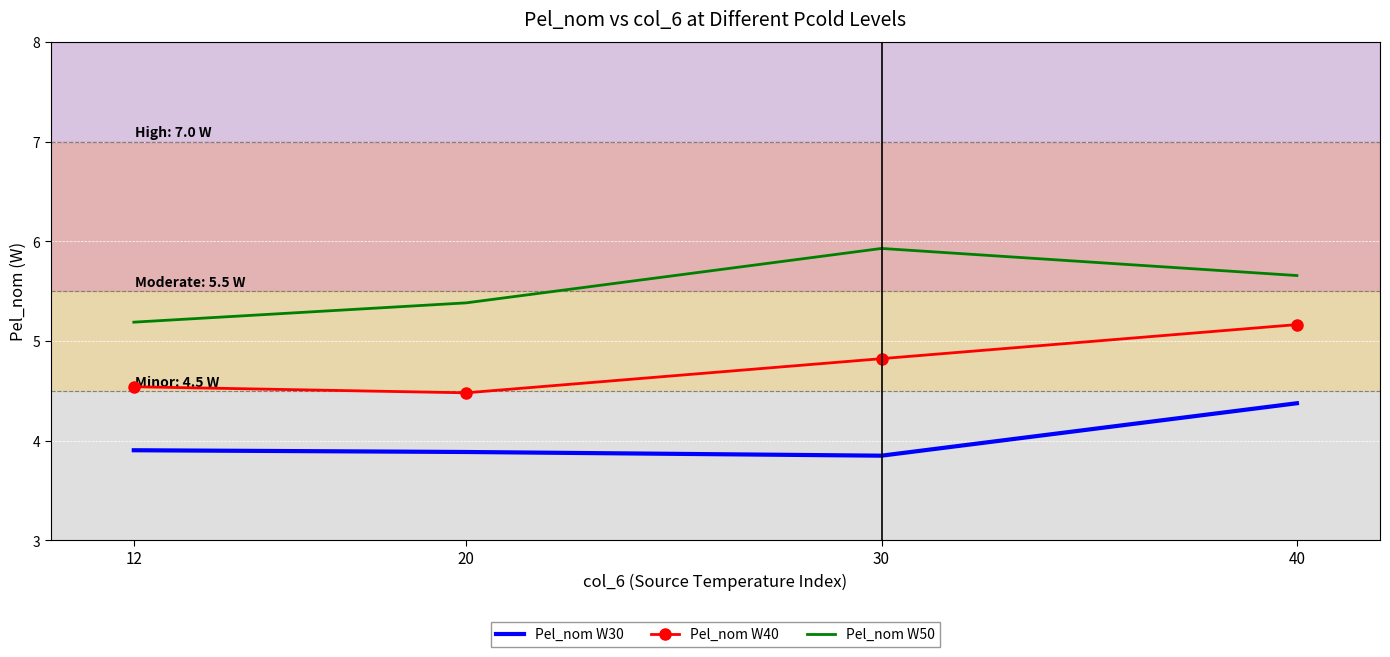

Is the value of Pel_nom W40 at 20 greater than the value of Pel_nom W30 at 30?

Yes